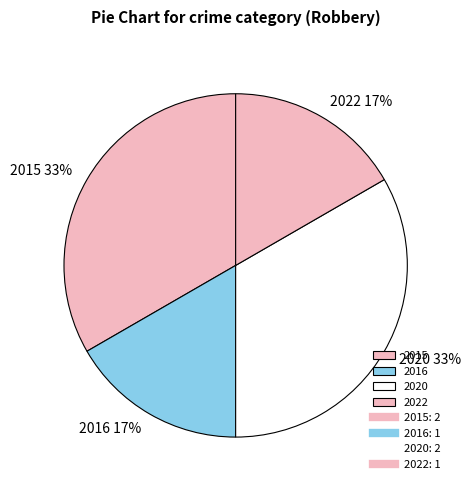

To the nearest percent, what portion does 2015 represent?

33%